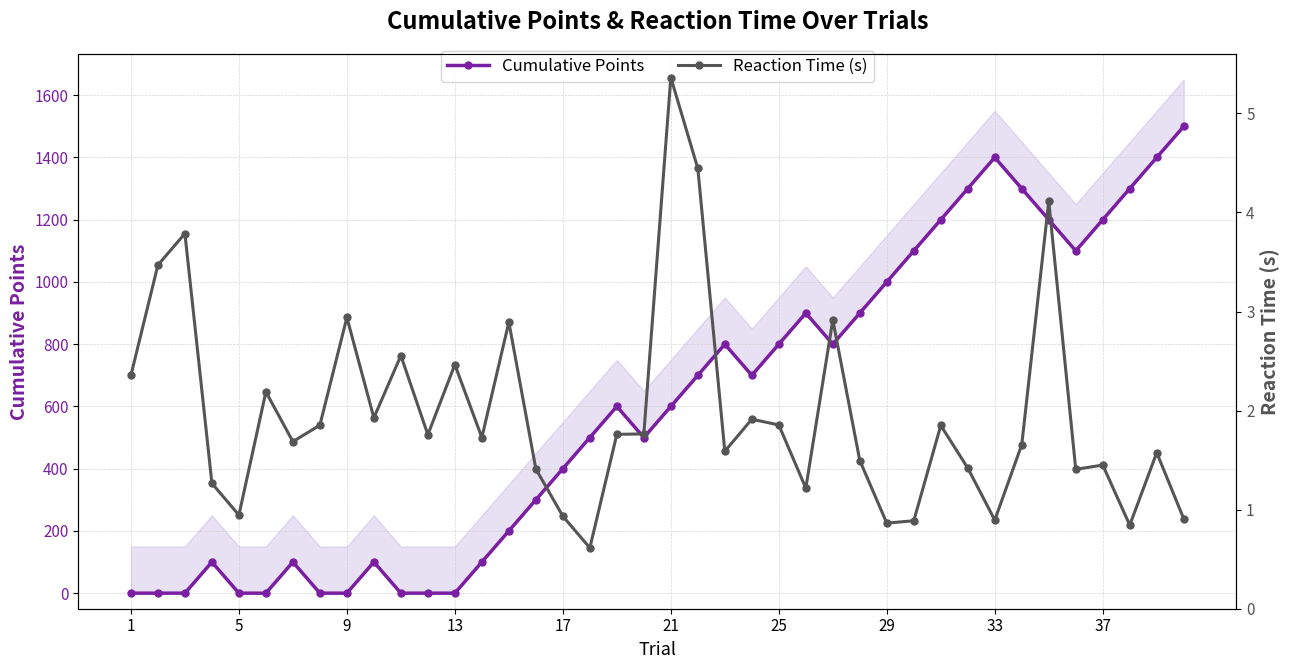

Does the chart have visible grid lines?

Yes